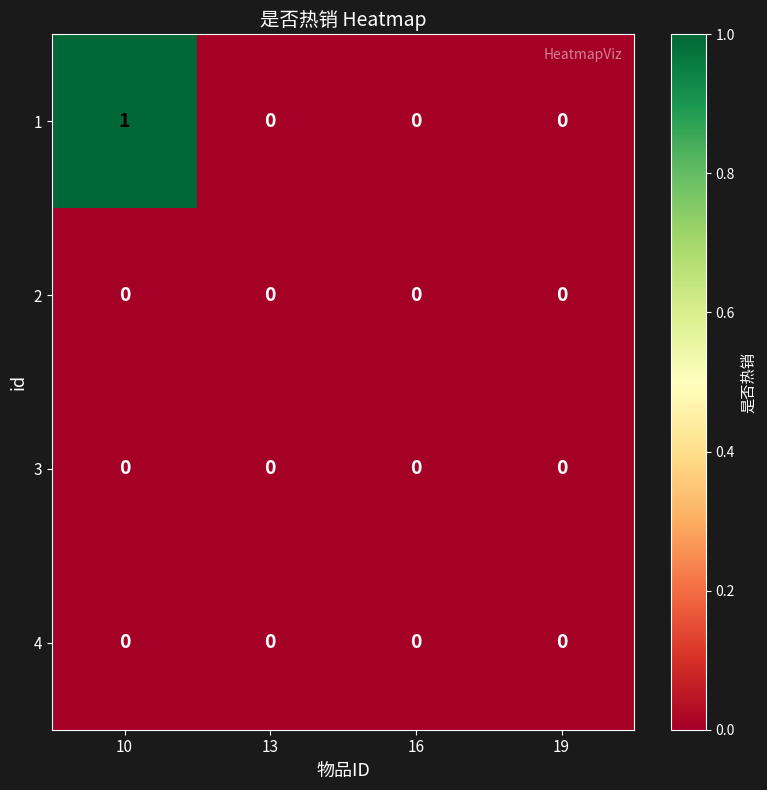

Is it true that 2 equals 0 at 16?

True